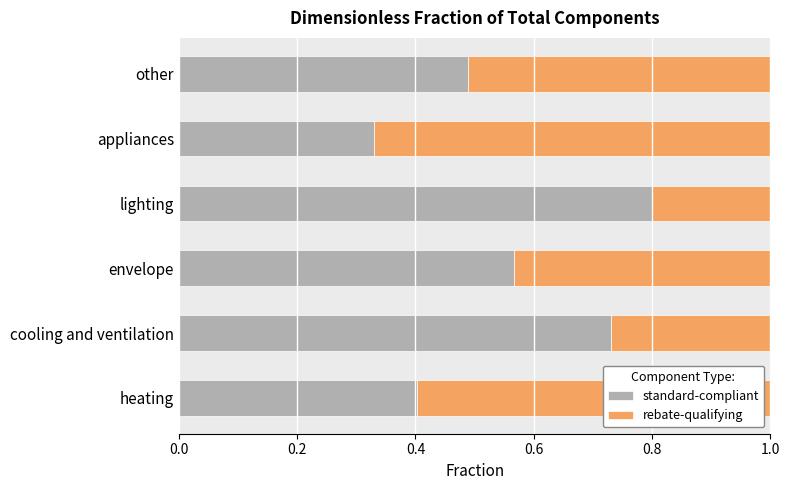

True or false: standard-compliant has a value of 0.3 at envelope.

False